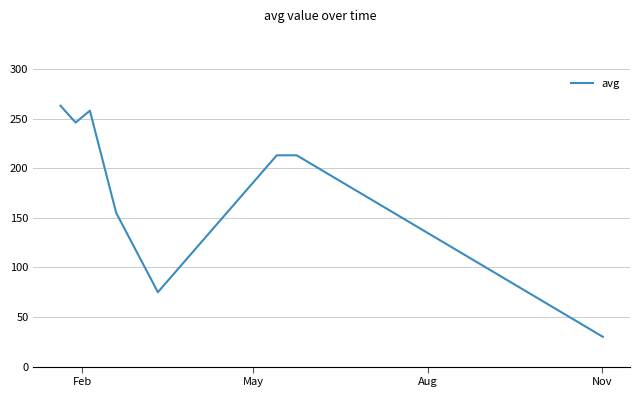

What is the sum of all values?

1453